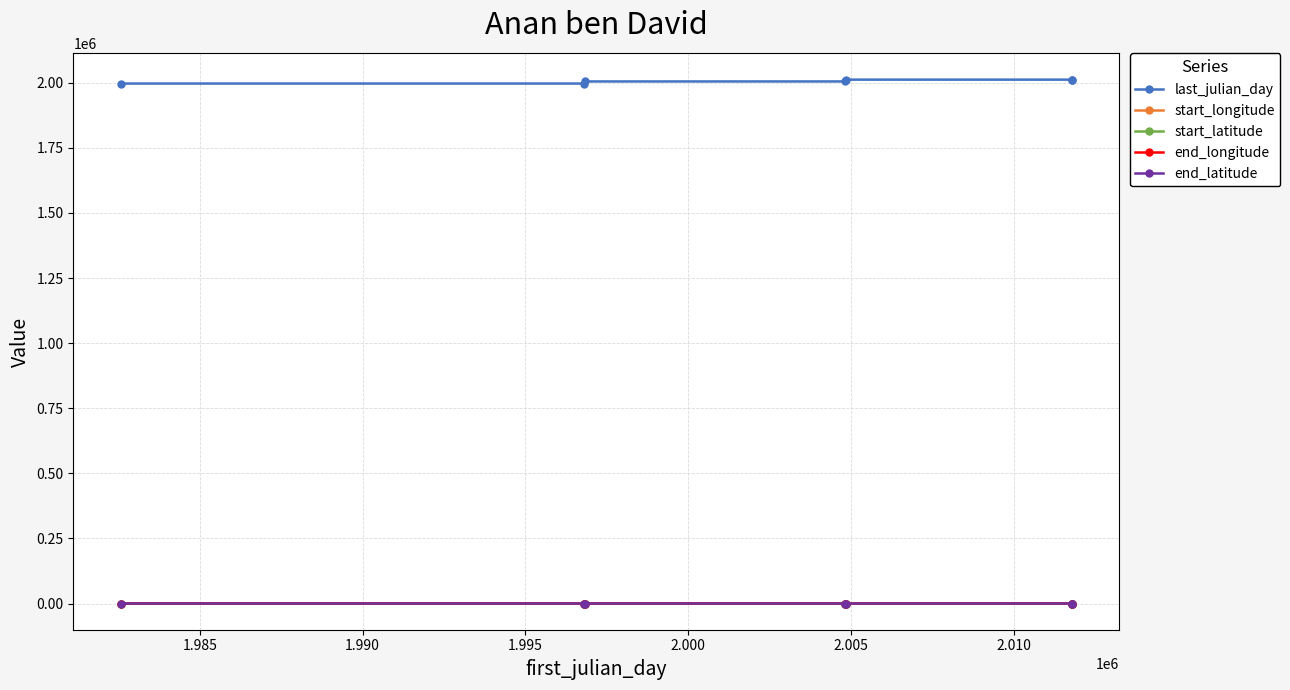

How many data points in start_latitude are above 32?

4